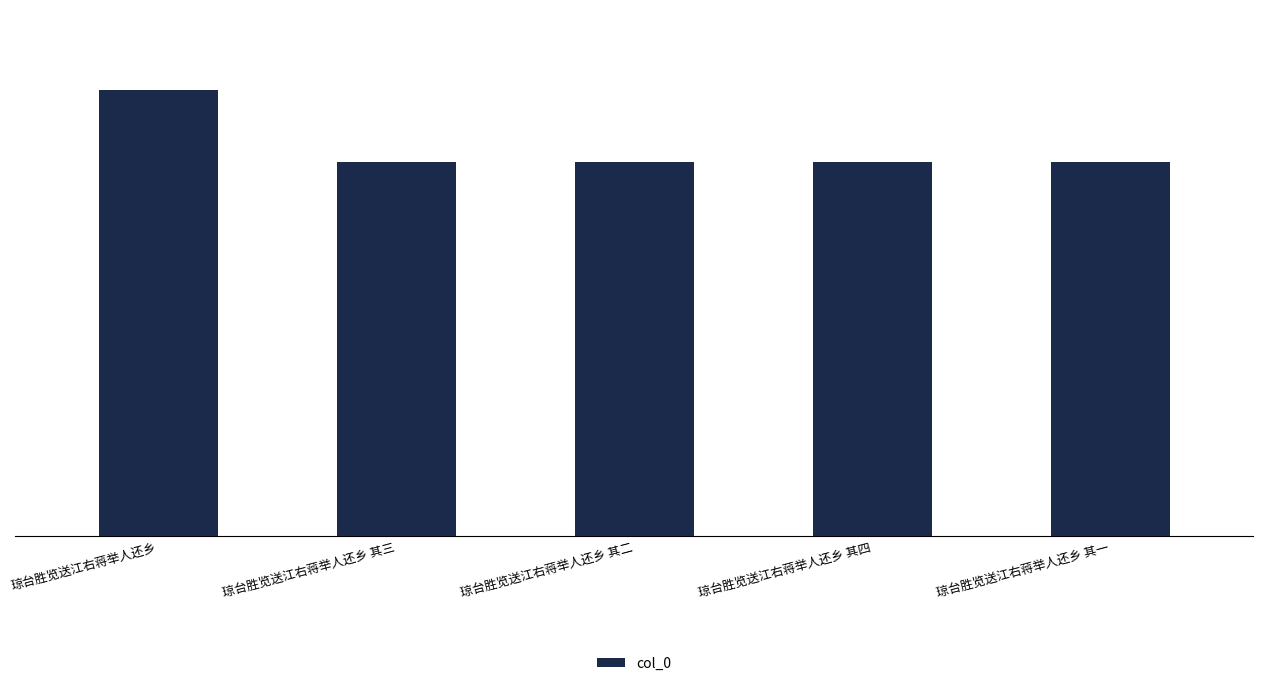

What position from the right is 琼台胜览送江右蒋举人还乡 其四?

2